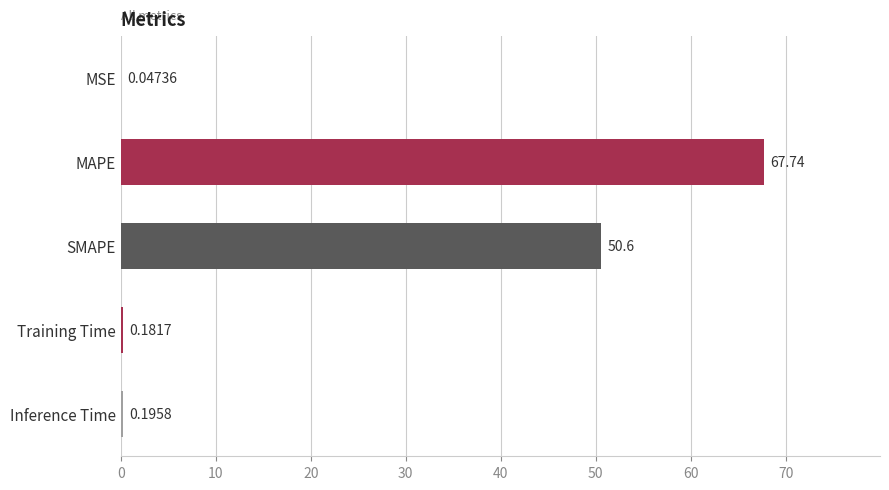

What is the change in value from SMAPE to Training Time?

-50.4